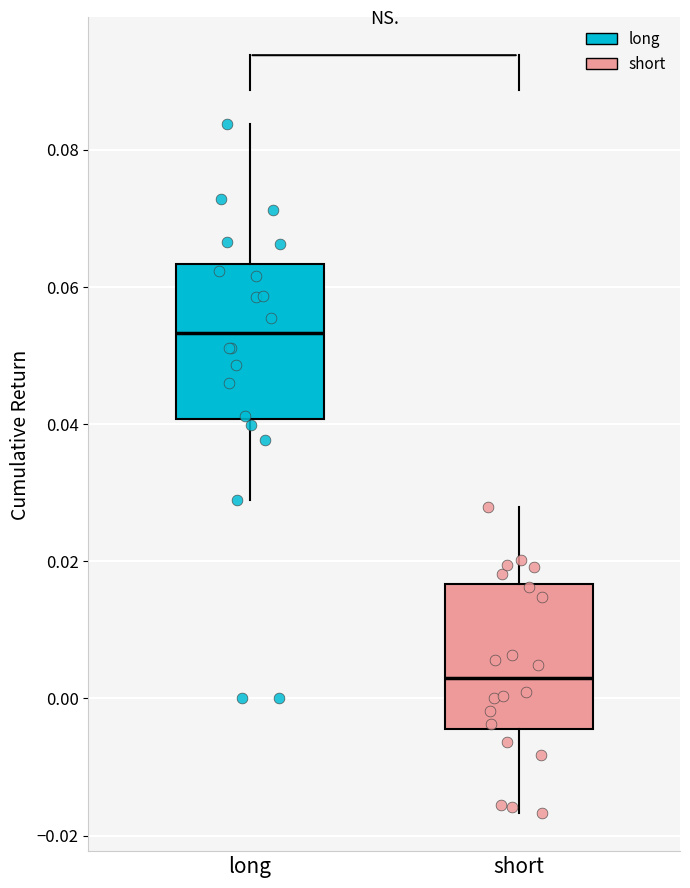

Reading left to right, read every box against the y-axis: the position of its median line, the range the box covers, and the ends of its whiskers. The values are not printed on the chart, so give them approximately, as read against the axis.

long: median 0.054, box 0.040 to 0.064, whiskers 0.028 to 0.084
short: median 0.002, box -0.004 to 0.016, whiskers -0.016 to 0.028